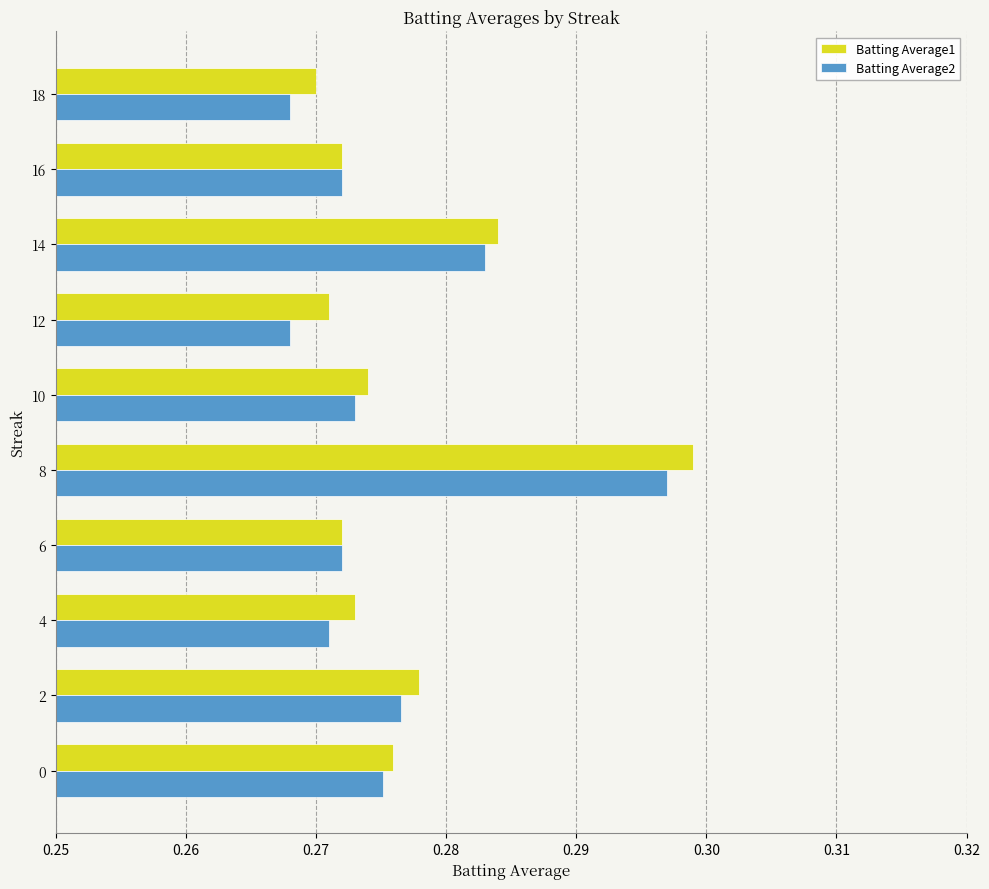

Between 4 and 14, which series saw the biggest shift?

Batting Average2